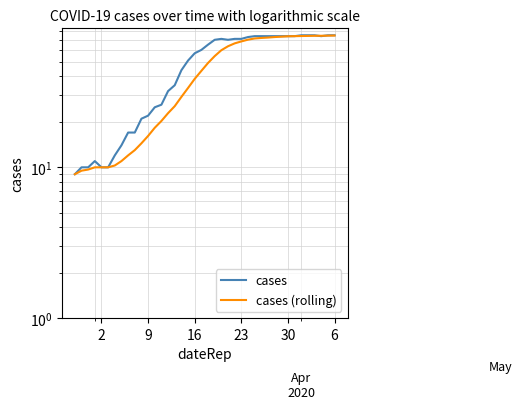

How many interior local valleys does the cases series have?

2